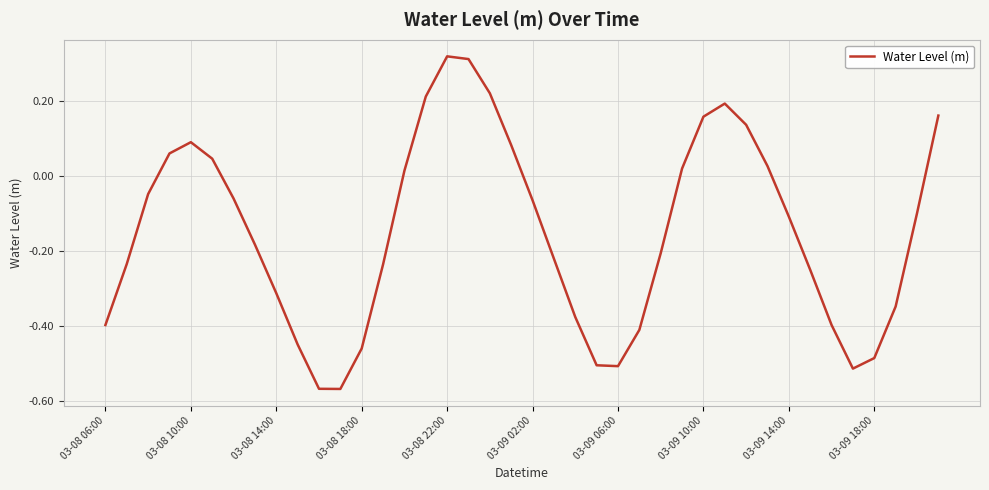

What is the difference between the maximum and minimum values?

0.9